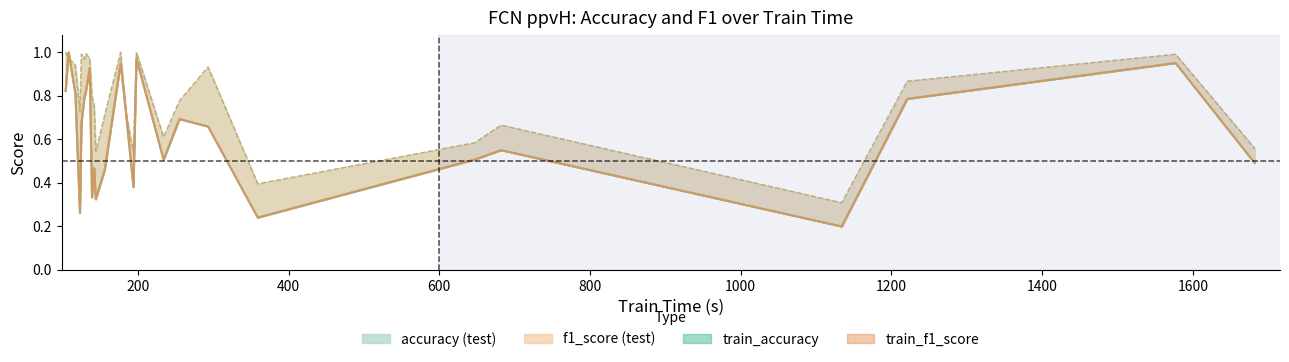

What is the value of the train_accuracy point at the 15th from the left?

1.0